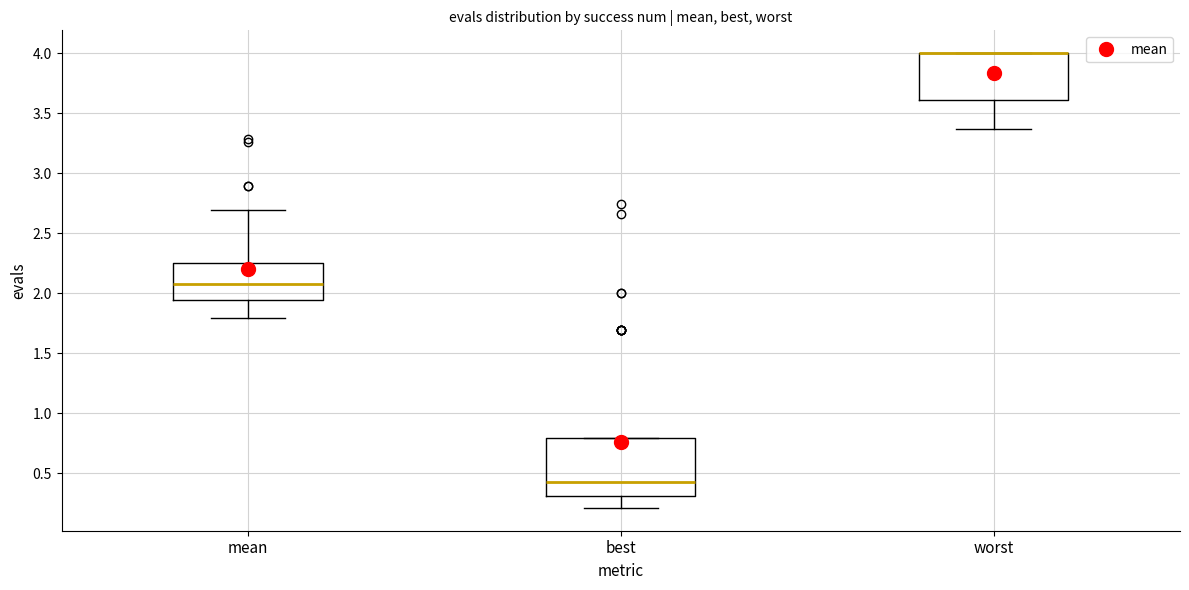

Reading left to right, transcribe this box plot: for each box, give where its median line is, the range the box spans, and where its two whiskers end, as read against the y-axis. The values are not printed on the chart, so give them approximately, as read against the axis.

mean: median 2.05, box 1.95 to 2.25, whiskers 1.80 to 2.70
best: median 0.45, box 0.30 to 0.80, whiskers 0.20 to 0.80
worst: median 4.00 (drawn on the box's upper edge), box 3.60 to 4.00, whiskers 3.35 to 4.00